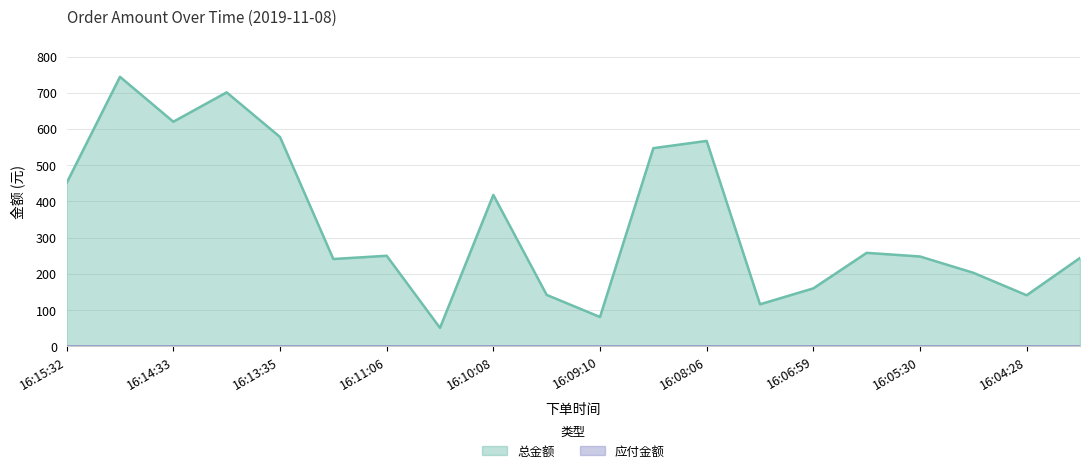

What is the sum of all values?

6760.7